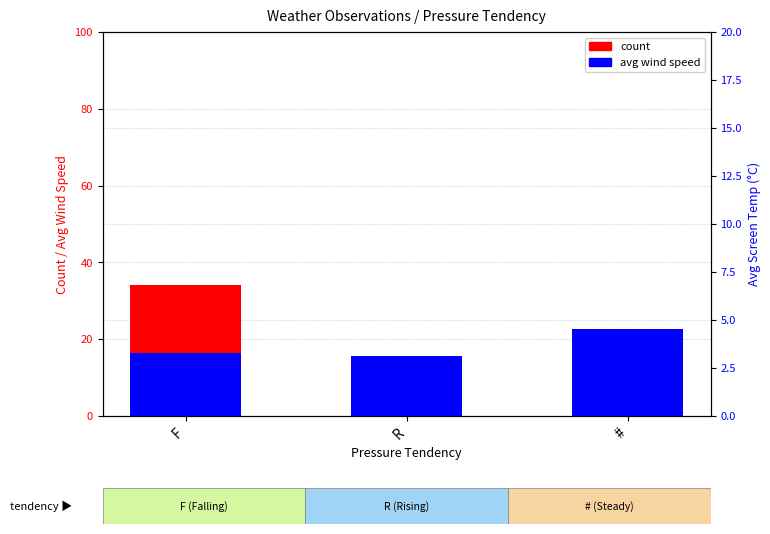

Where does the count series first go above 5?

F